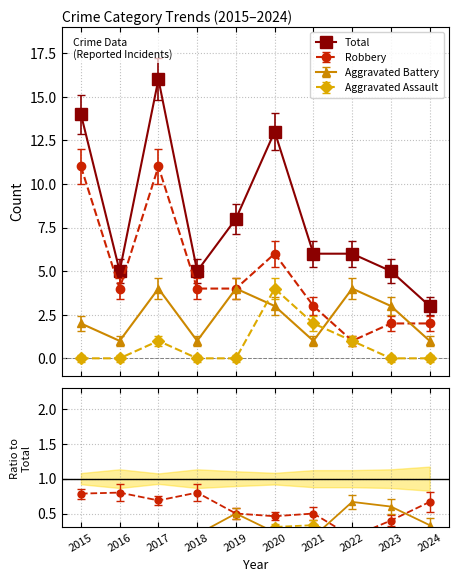

What is the difference between the highest and lowest values at 2020?

10